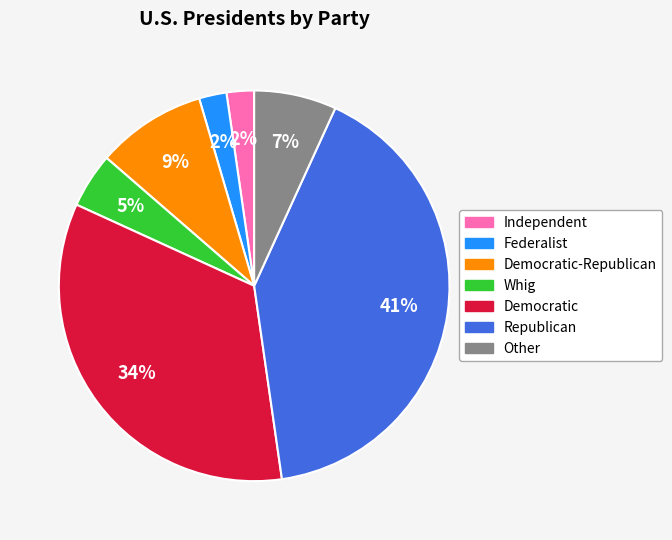

Is there any slice that represents more than half of the pie?

No